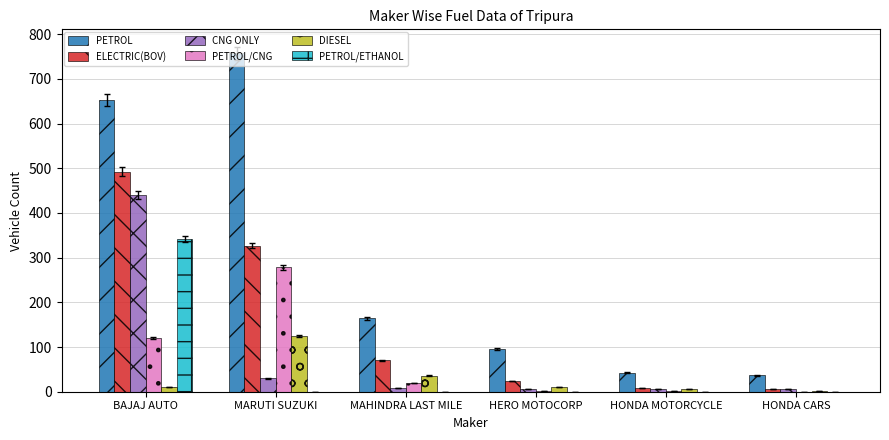

How many categories are shown in the chart?

6